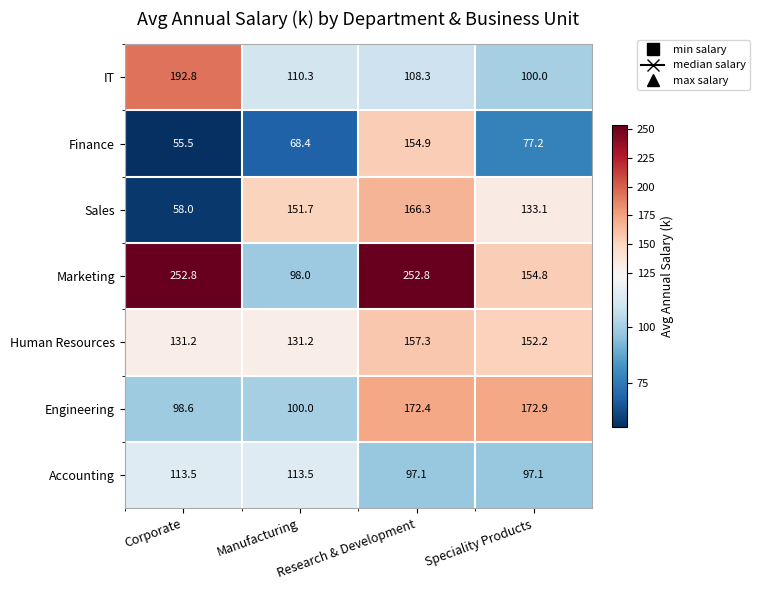

Is the value of IT at Research & Development greater than the value of Human Resources at Speciality Products?

No